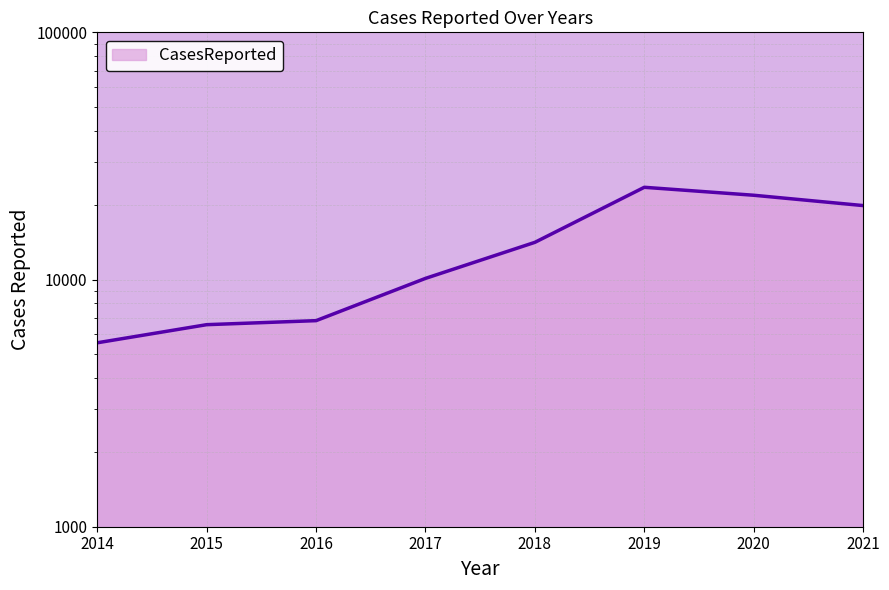

True or false: there are more than 0 points higher than both neighbors.

True